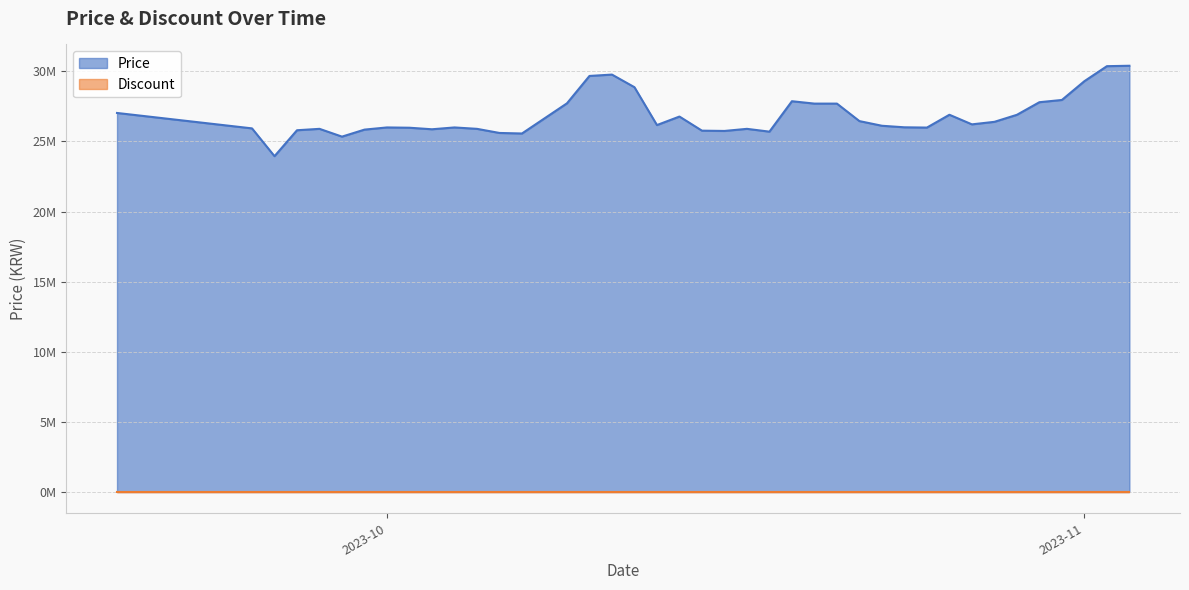

Does the chart have visible grid lines?

Yes